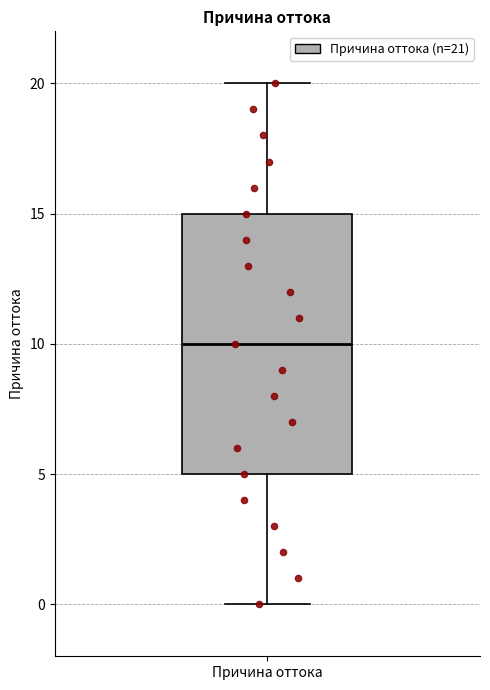

Where does the median line of the box for Причина оттока sit on the y-axis? The values are not printed on the chart, so give them approximately, as read against the axis.

10